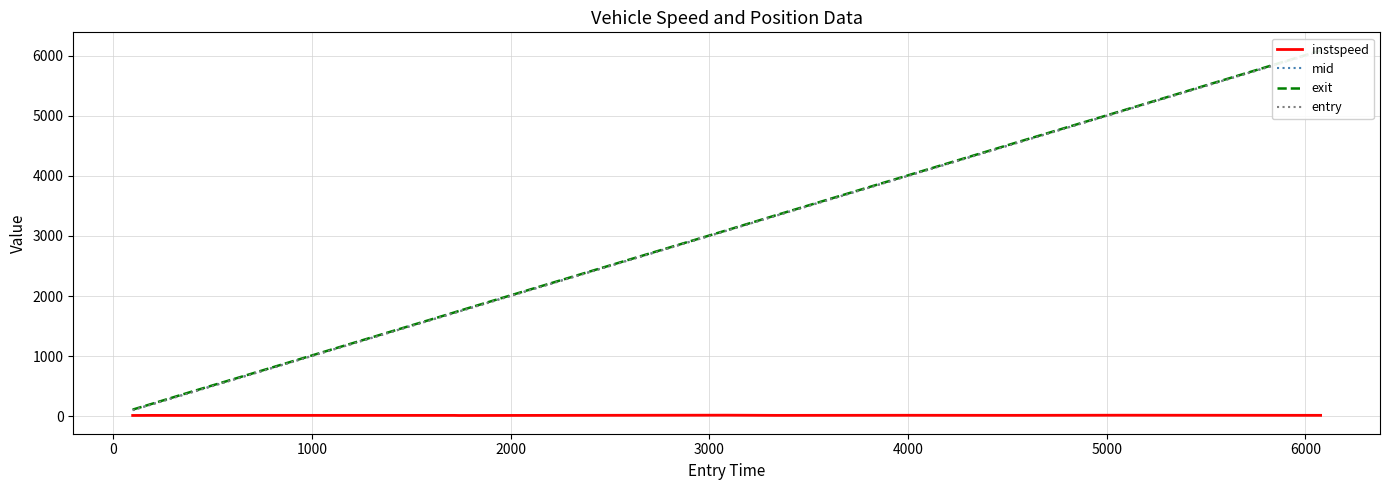

True or false: mid and instspeed intersect in this chart.

False